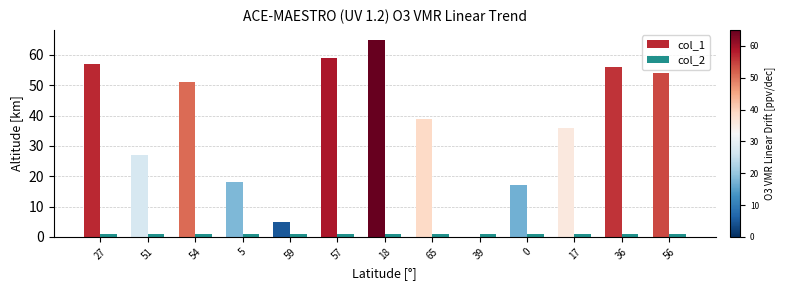

Is the value of col_1 at 65 greater than the value of col_2 at 0?

Yes